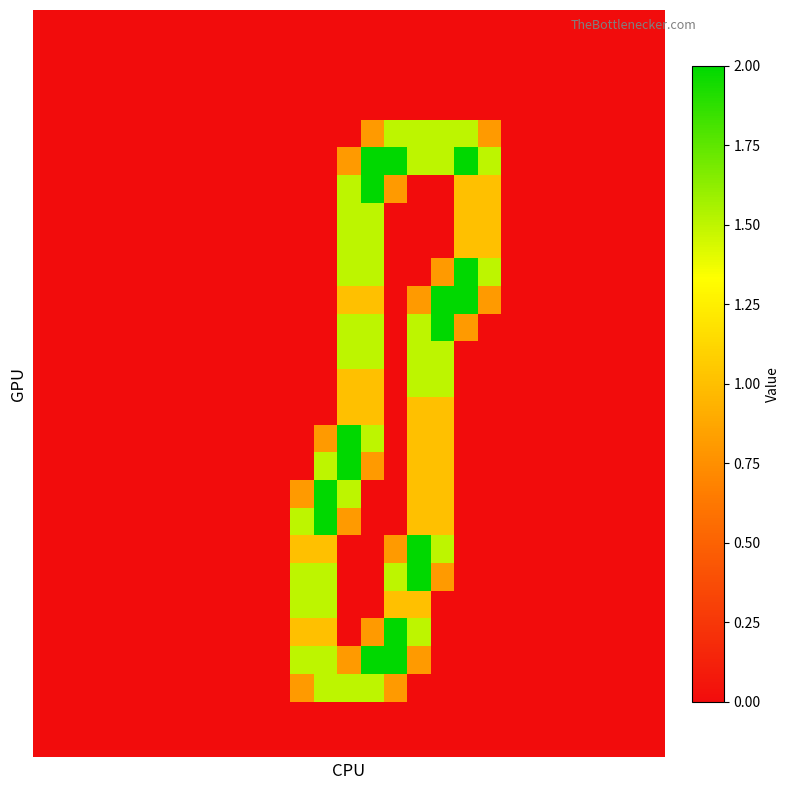

At which category is the sum across all series the highest?

14